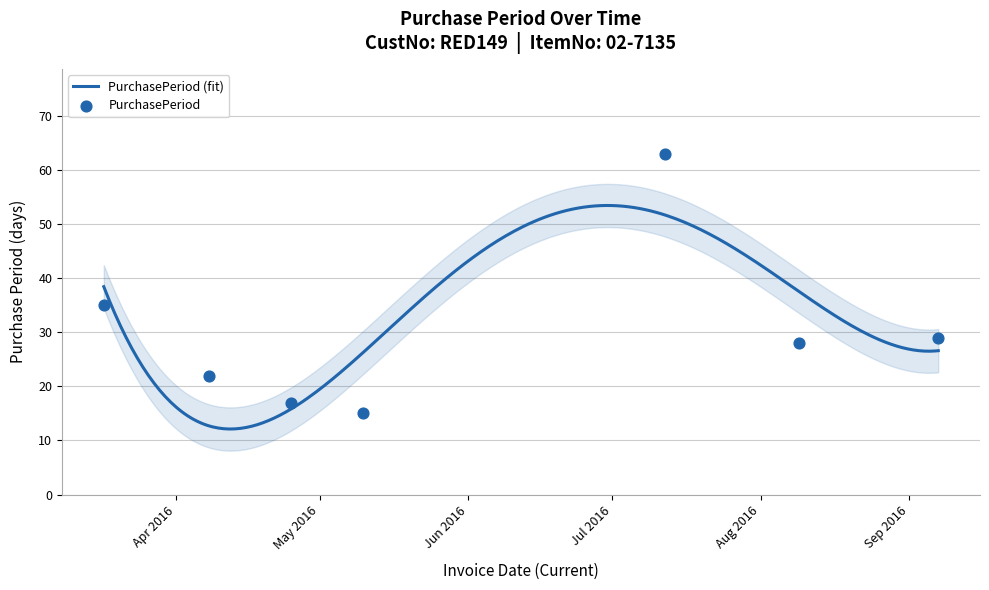

Approximately how many times larger is the value at 2016-07-12 compared to 2016-03-17?

1.8